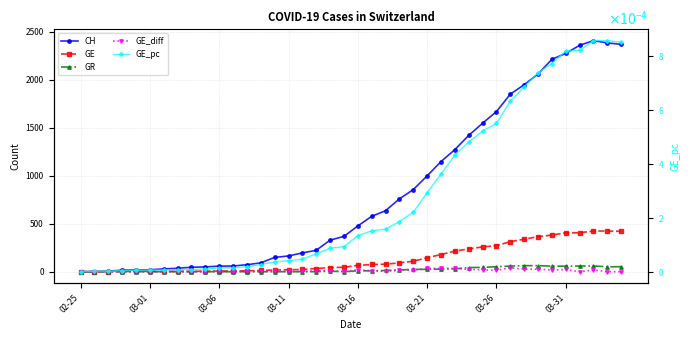

What is the sum of the GR values at 10 and 22?

13.0